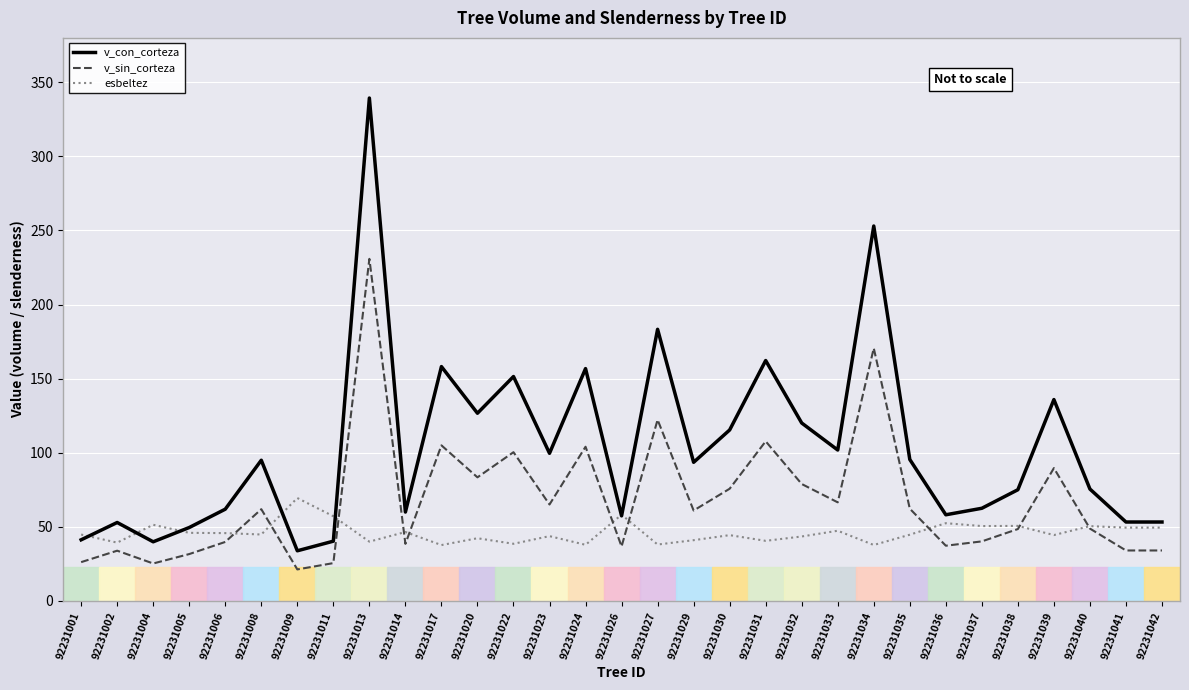

Which series changed the most between 92231024 and 92231040?

v_con_corteza